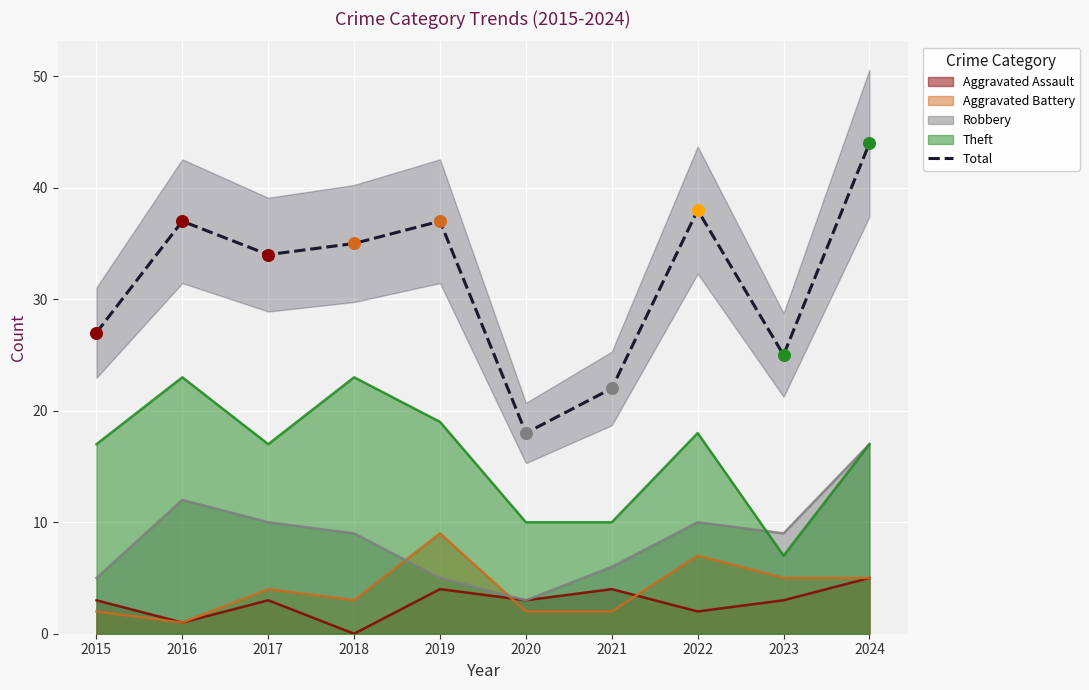

What is the ratio of the value at 2015 to the value at 2019?

0.7